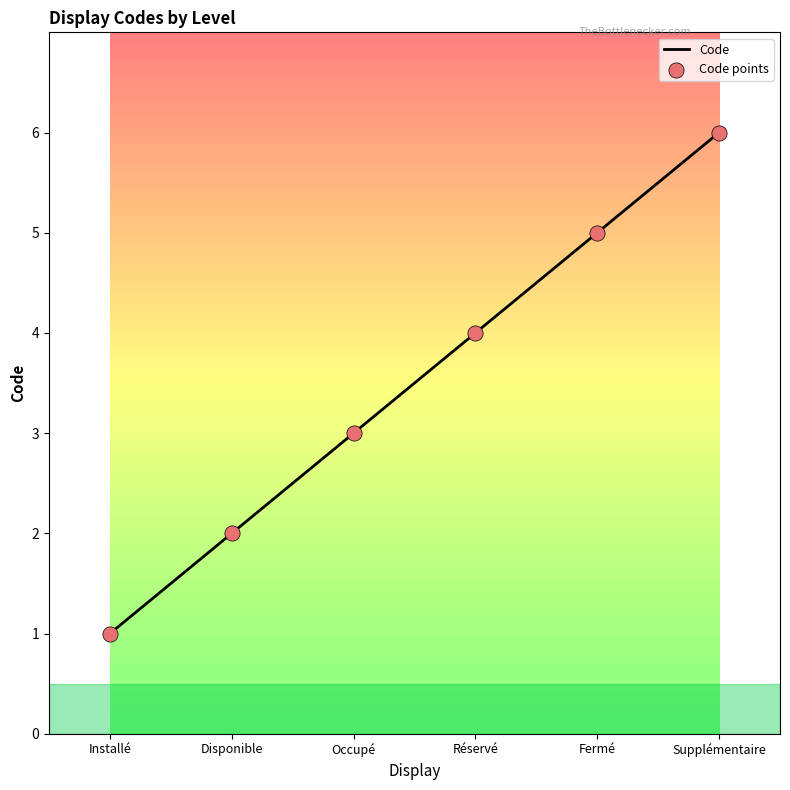

What is the greatest value displayed?

6